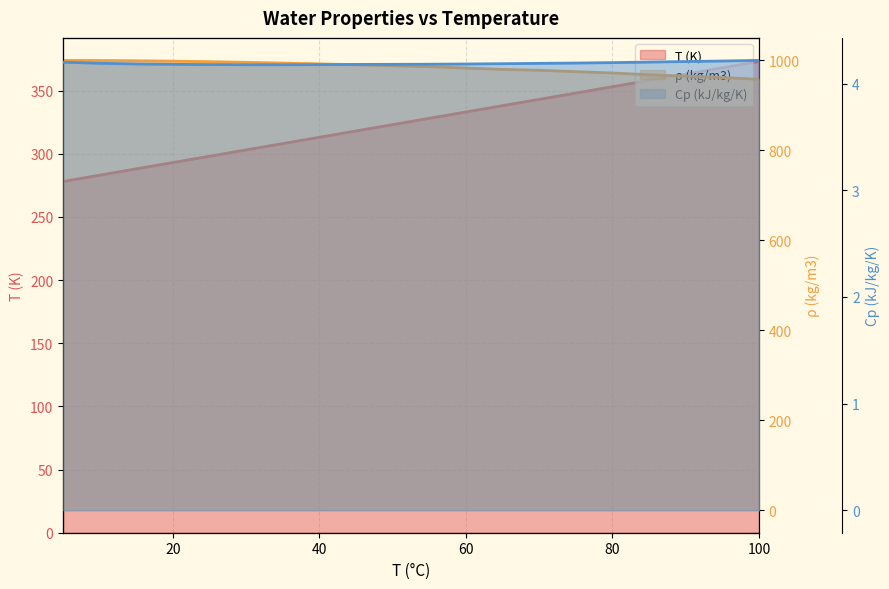

Is the value of ρ (kg/m3) at 0 greater than the value of T (K) at 100?

Yes